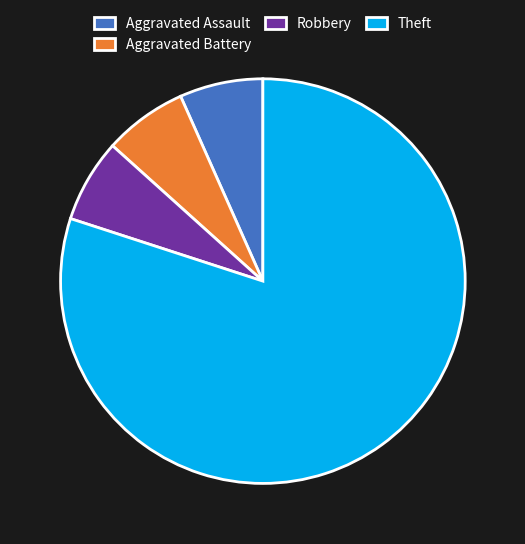

Is Theft the majority of the pie?

Yes